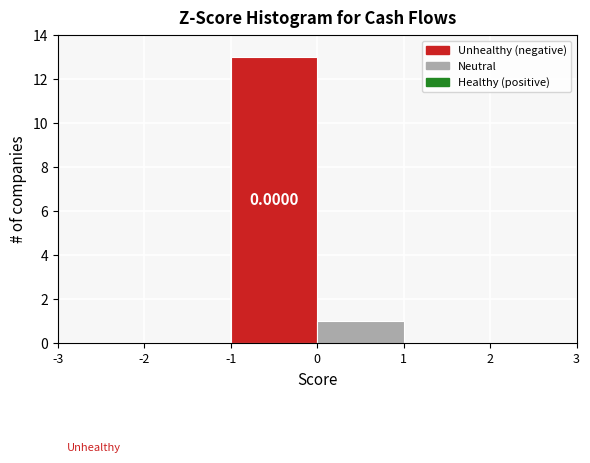

Over which range of the x-axis is the bar tallest?

-1 to 0